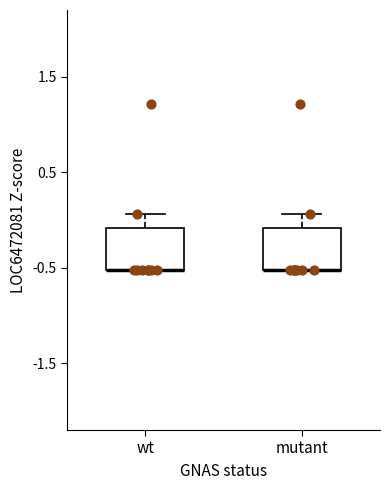

Reading left to right, transcribe this box plot: for each box, give where its median line is, the range the box spans, and where its two whiskers end, as read against the y-axis. The values are not printed on the chart, so give them approximately, as read against the axis.

wt: median -0.5 (drawn on the box's lower edge), box -0.5 to -0.1, whiskers -0.5 to 0.1
mutant: median -0.5 (drawn on the box's lower edge), box -0.5 to -0.1, whiskers -0.5 to 0.1